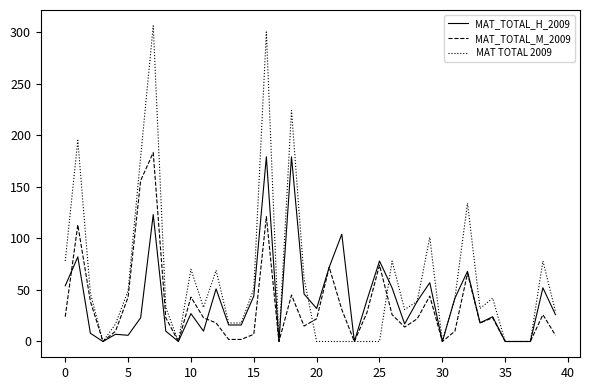

Does the chart have visible grid lines?

No